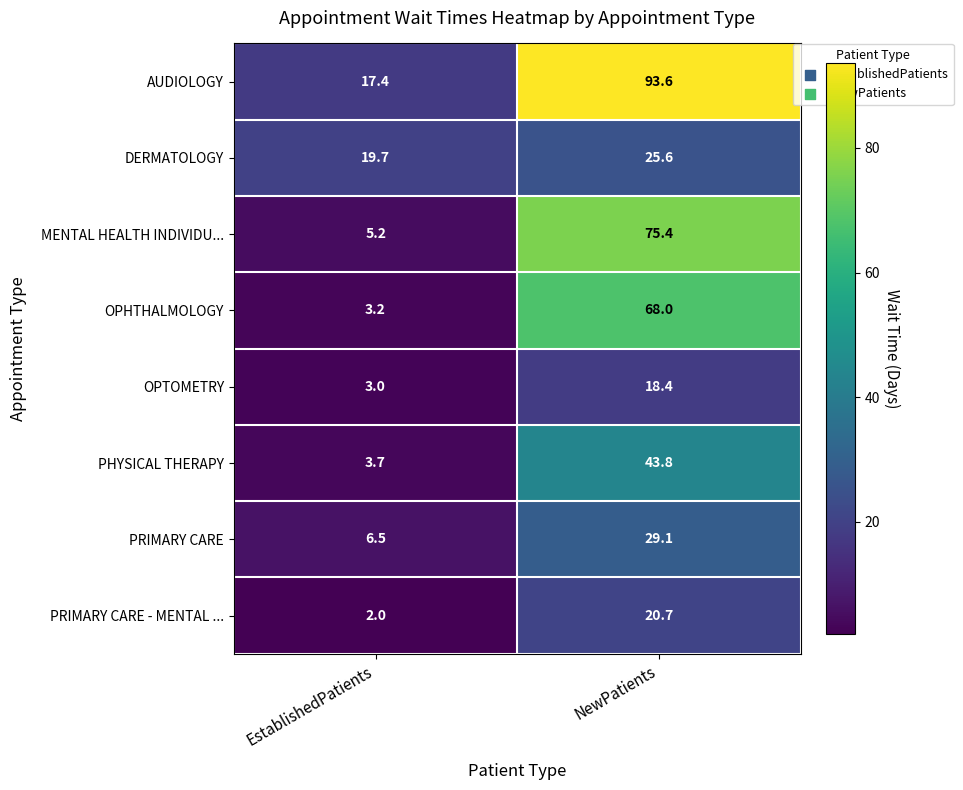

Which series has the largest total across all categories?

AUDIOLOGY